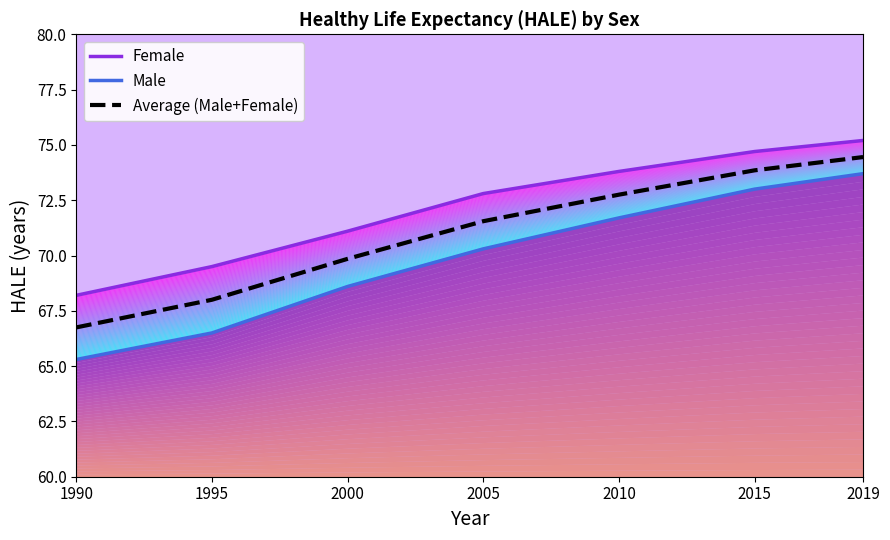

The Average (Male+Female) series shows 118.6 at 2010. True or false?

False